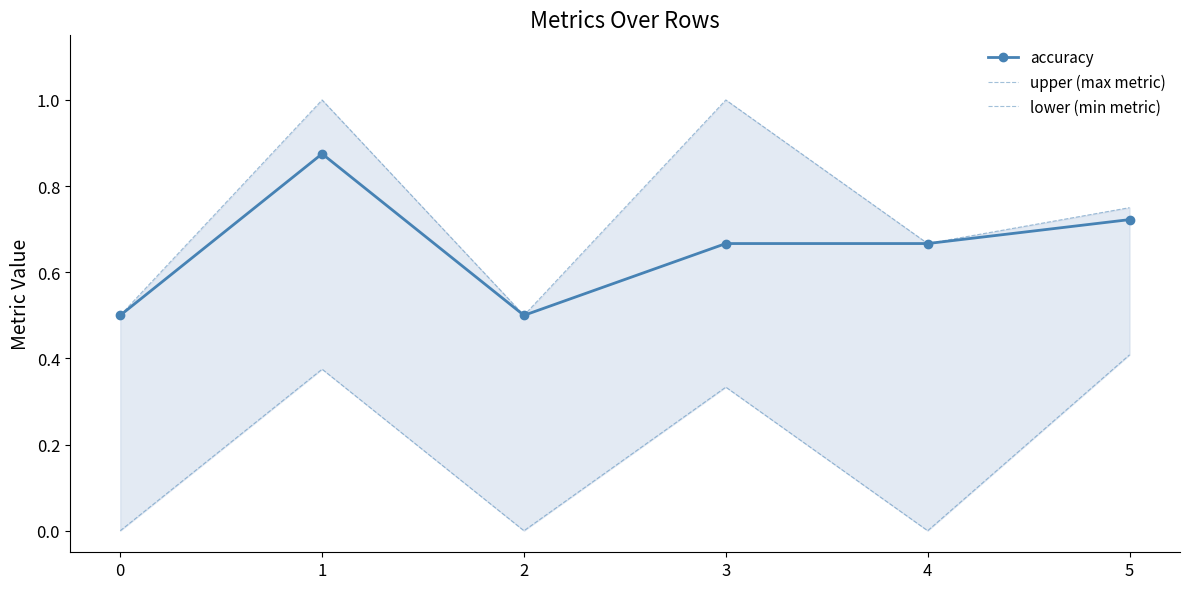

The value of lower (min metric) at 4 is 0.1. True or false?

False